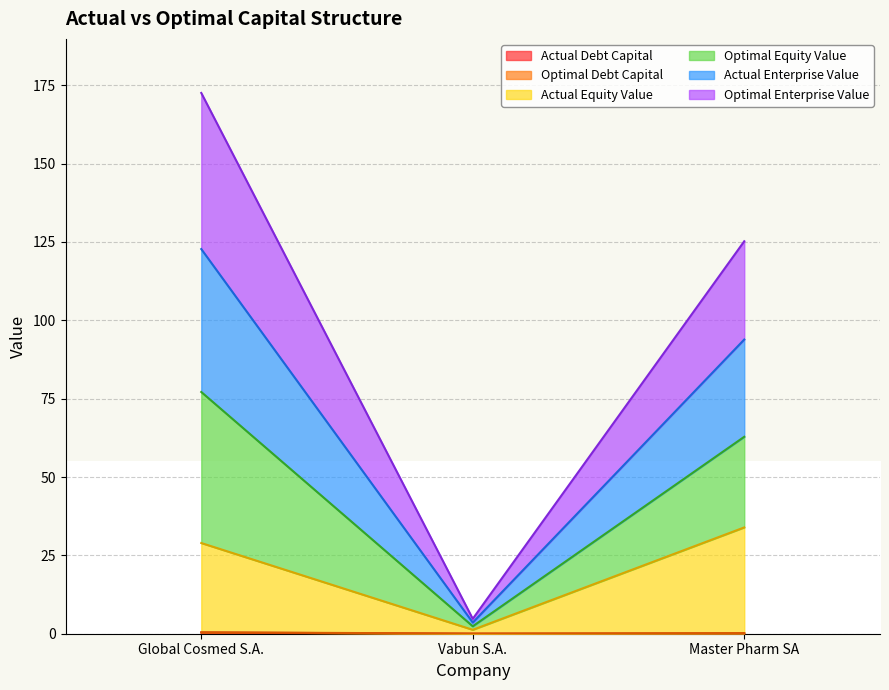

At which category is the sum across all series the highest?

Global Cosmed S.A.